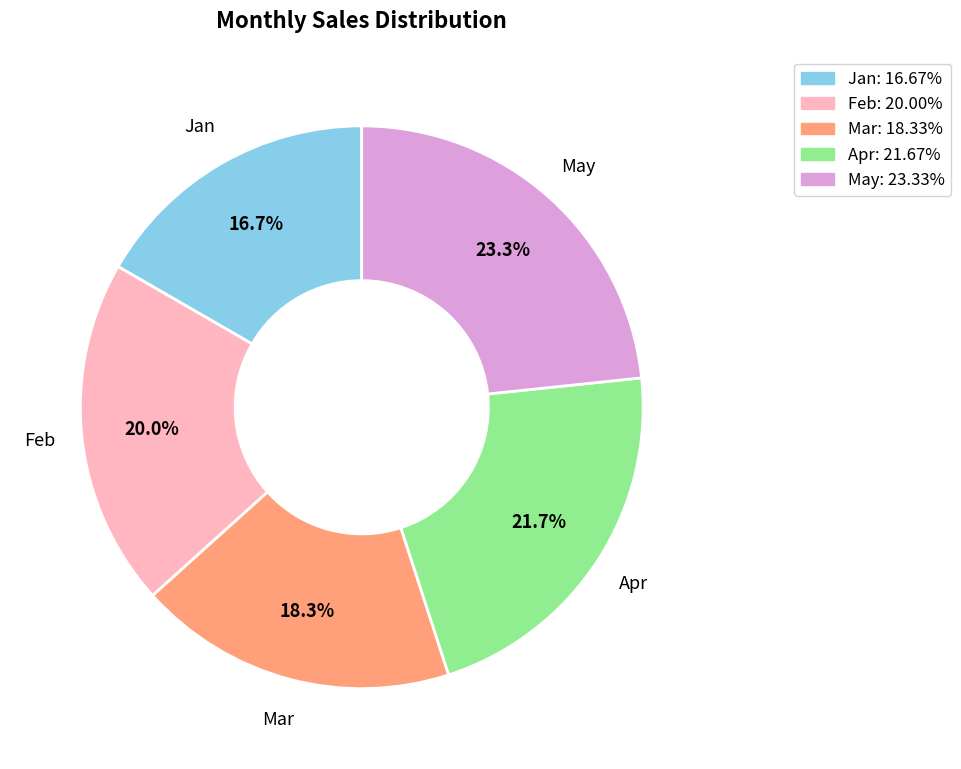

How many segments does this pie chart have?

5